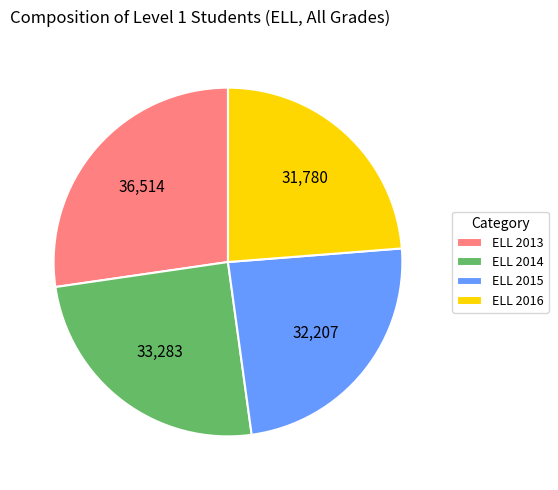

What is the ratio of the value at ELL 2016 to the value at ELL 2014?

1.0